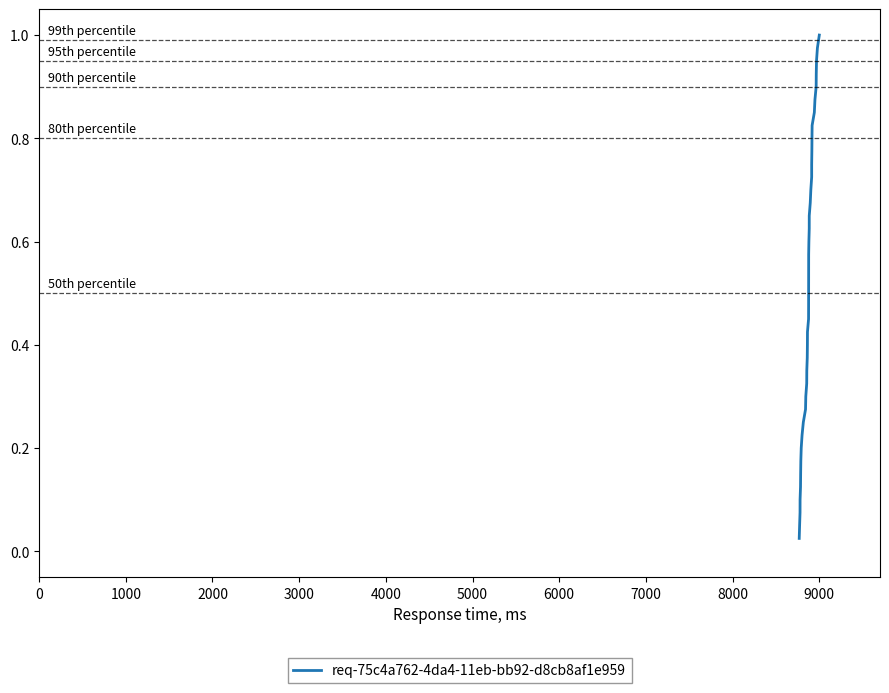

What is the sum of all values?

20.5